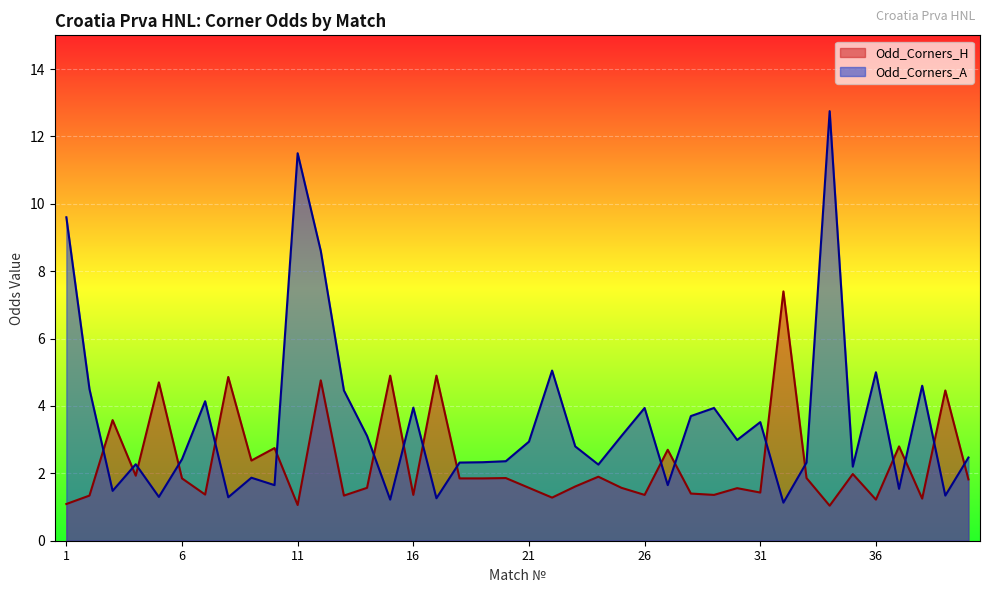

Reading right to left, what are all the values shown in this chart?

Odd_Corners_H: 40=1.8	39=4.5	38=1.2	37=2.8	36=1.2	35=2.0	34=1.0	33=1.9	32=7.4	31=1.4	30=1.6	29=1.4	28=1.4	27=2.7	26=1.4	25=1.6	24=1.9	23=1.6	22=1.3	21=1.6	20=1.9	19=1.9	18=1.9	17=4.9	16=1.4	15=4.9	14=1.6	13=1.3	12=4.8	11=1.1	10=2.8	9=2.4	8=4.9	7=1.4	6=1.9	5=4.7	4=1.9	3=3.6	2=1.3	1=1.1
Odd_Corners_A: 40=2.5	39=1.3	38=4.6	37=1.5	36=5.0	35=2.2	34=12.8	33=2.3	32=1.1	31=3.5	30=3.0	29=3.9	28=3.7	27=1.6	26=3.9	25=3.1	24=2.3	23=2.8	22=5.0	21=2.9	20=2.4	19=2.3	18=2.3	17=1.3	16=4.0	15=1.2	14=3.1	13=4.5	12=8.6	11=11.5	10=1.6	9=1.9	8=1.3	7=4.1	6=2.4	5=1.3	4=2.3	3=1.5	2=4.5	1=9.6